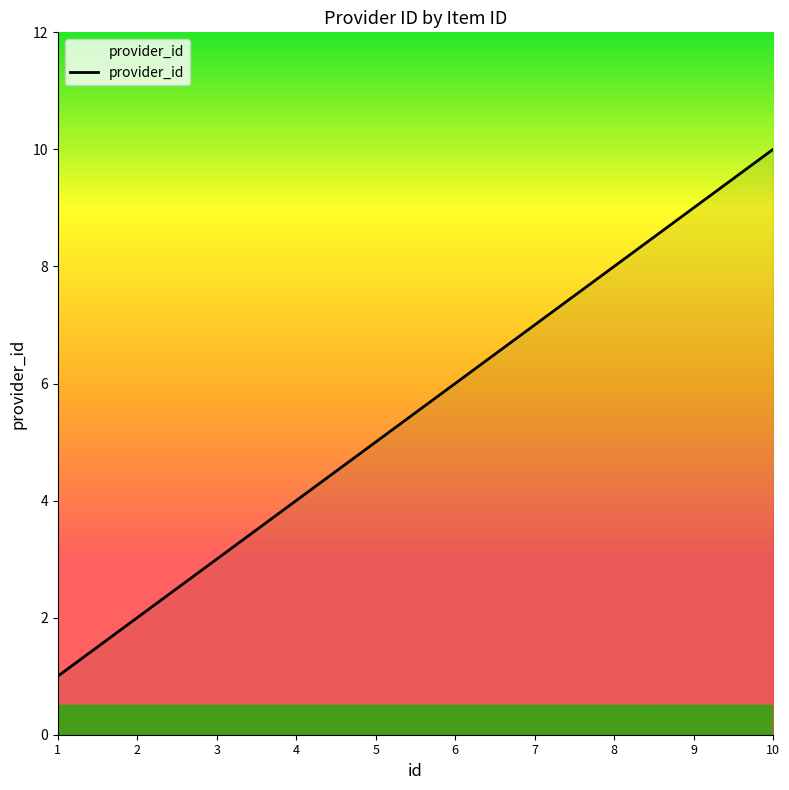

Which label corresponds to the largest value in the chart?

10